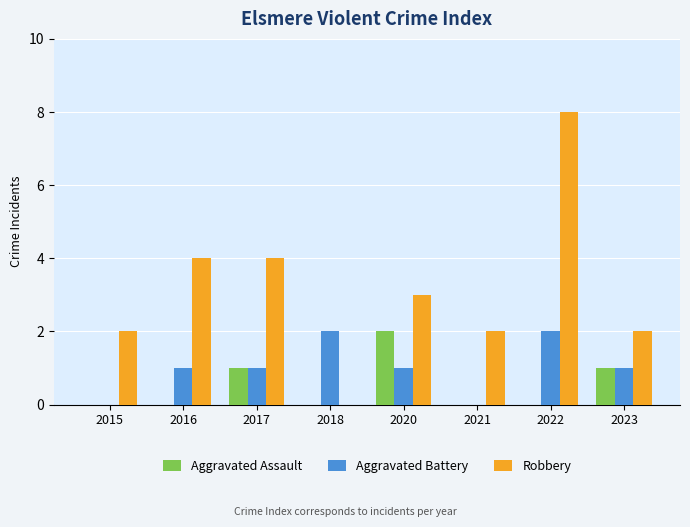

Is the value of Aggravated Assault at 2021 greater than the value of Robbery at 2020?

No